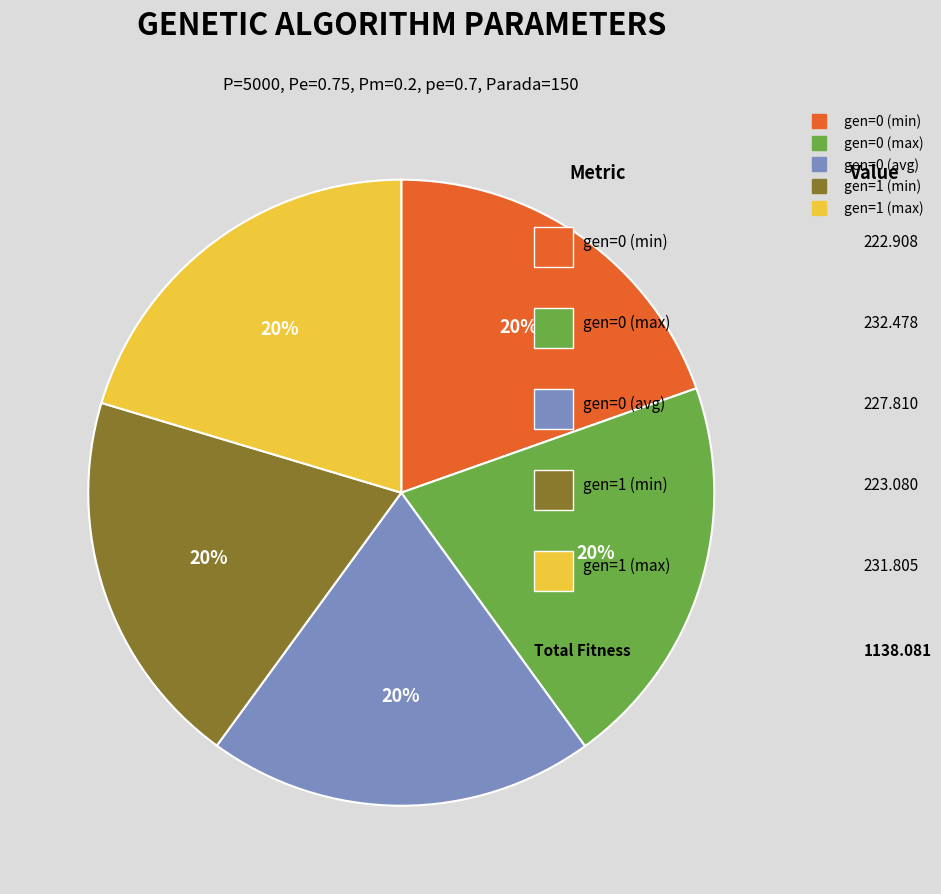

To the nearest percent, what is the combined percentage of gen=1 (max) and gen=0 (min)?

40%